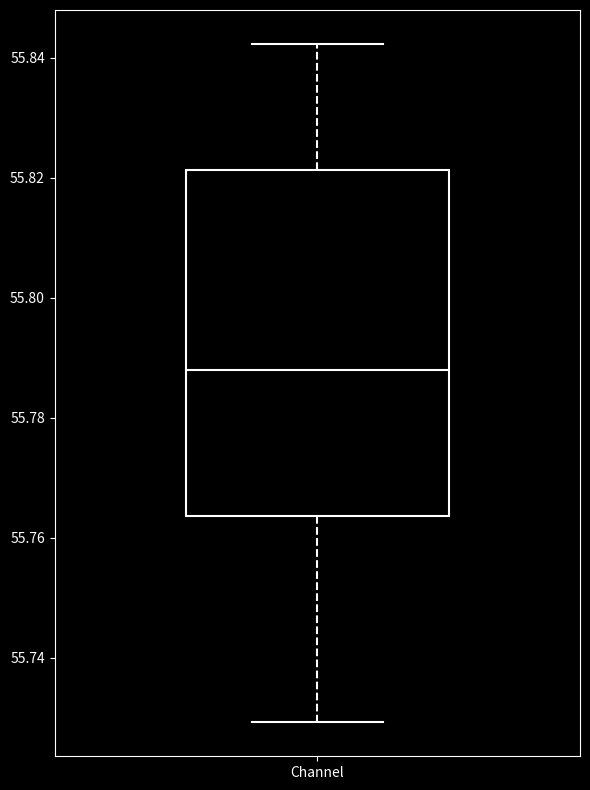

Transcribe this box plot: give where the median line is, the range the box spans, and where the two whiskers end, as read against the y-axis. The values are not printed on the chart, so give them approximately, as read against the axis.

median 55.788, box 55.764 to 55.822, whiskers 55.730 to 55.842